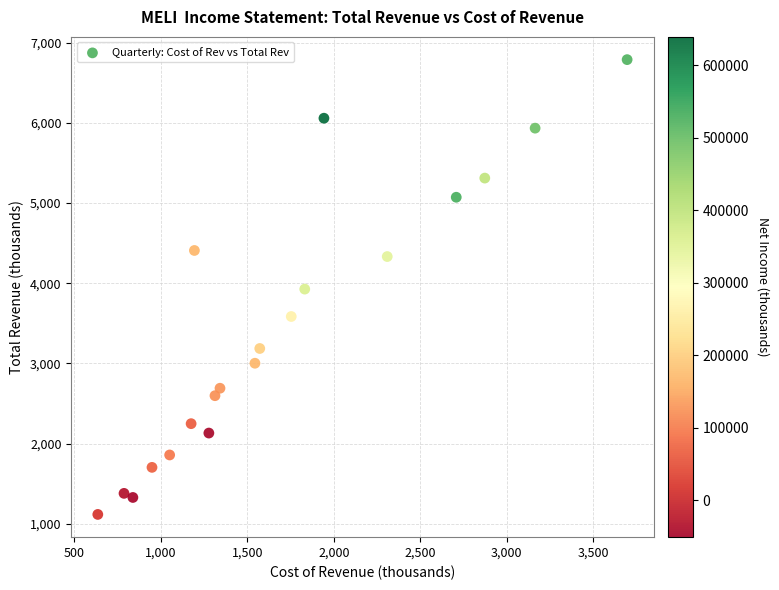

What is the range of Y values (max minus min)?

5674.3